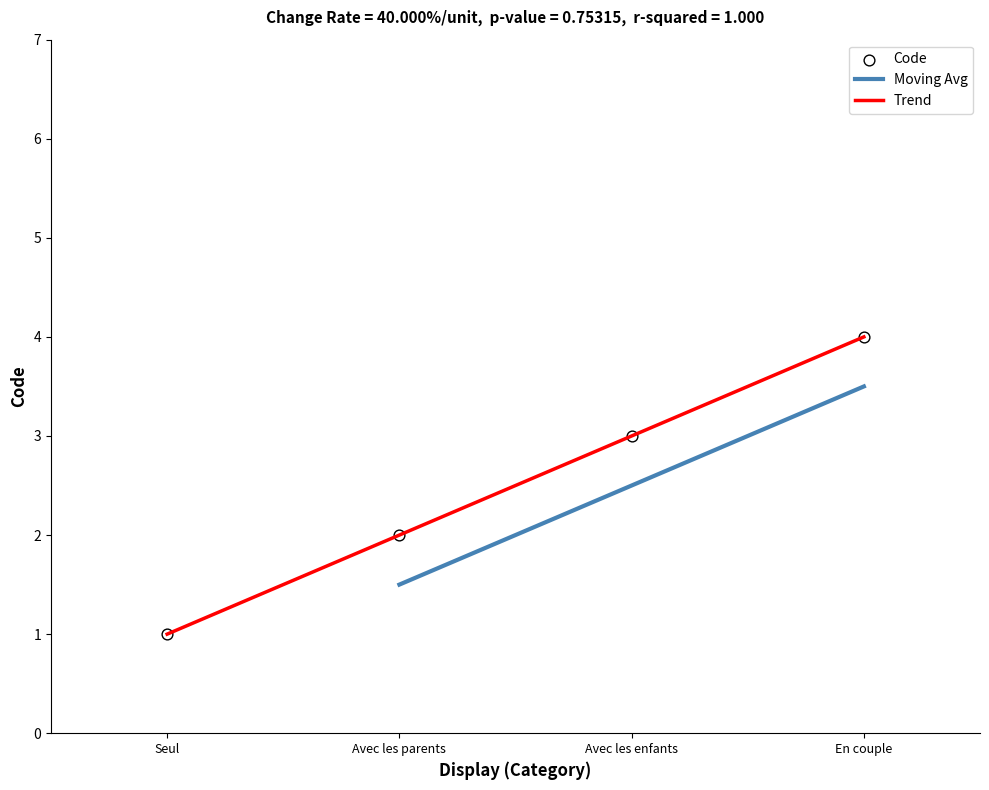

What is the ratio of the value at Avec les enfants to the value at Seul?

3.0